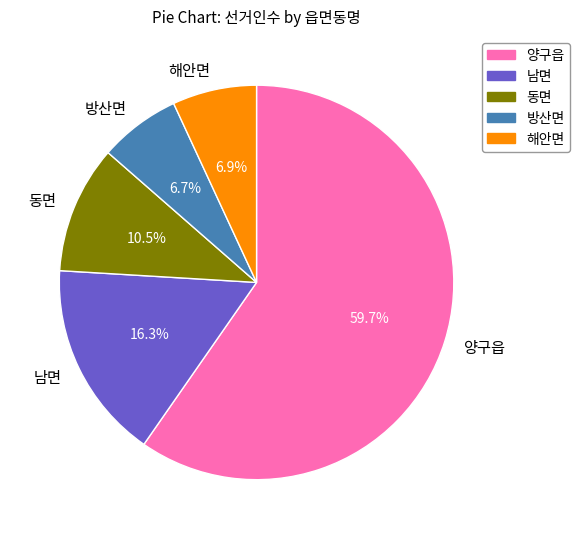

Between 해안면 and 양구읍, which is larger?

양구읍